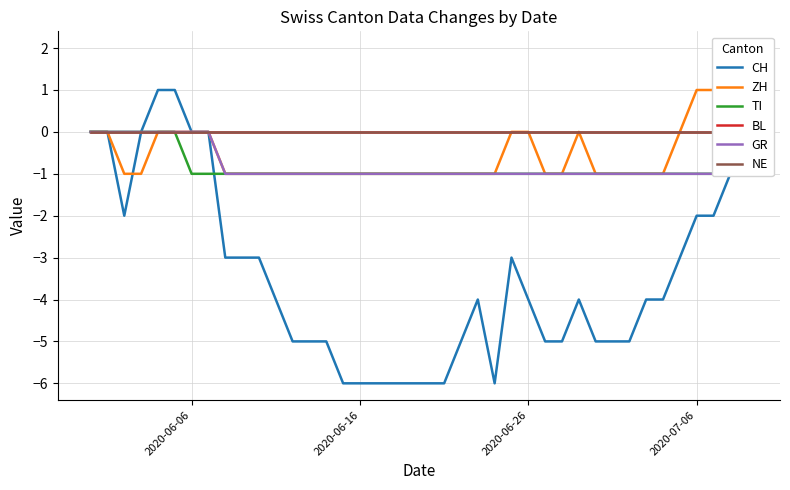

At how many categories does at least one series exceed -1?

40